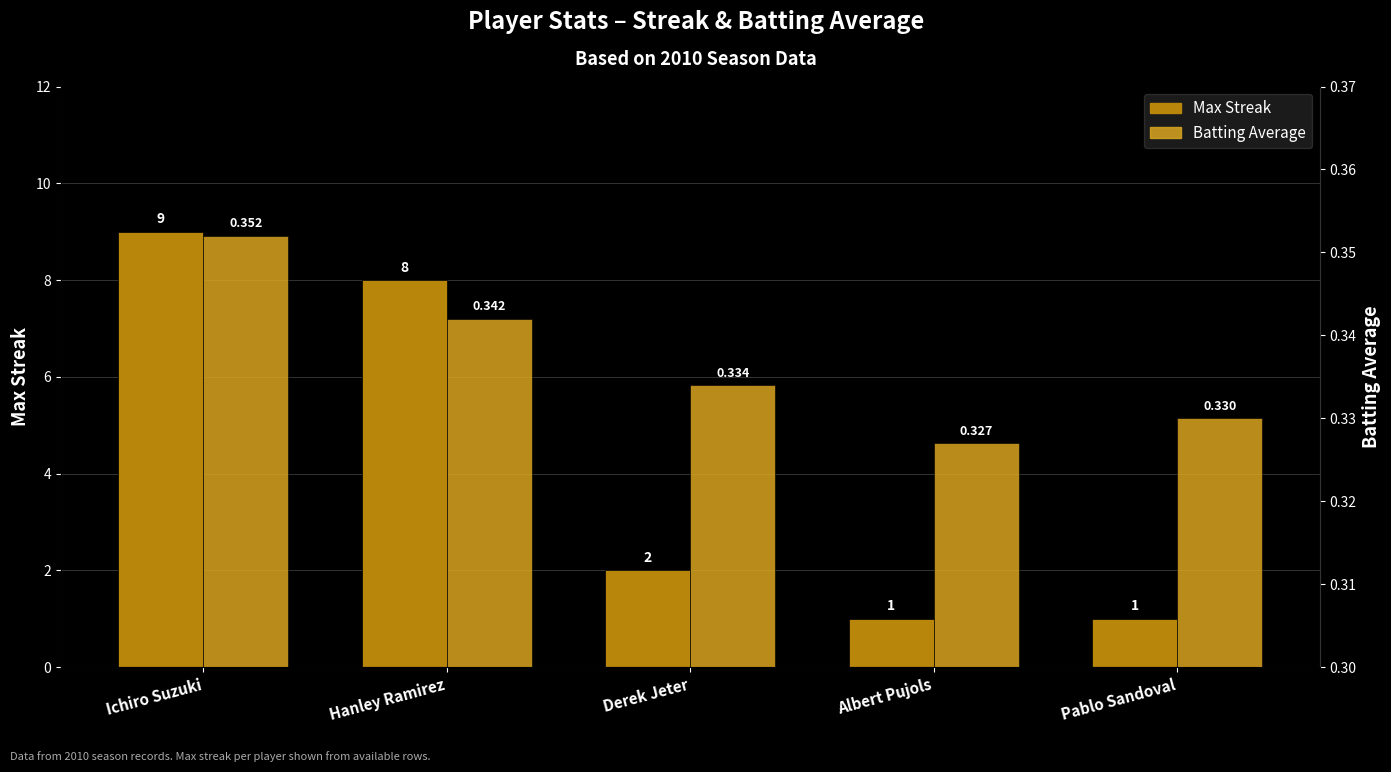

At which label is Batting Average closest to 0?

Albert Pujols